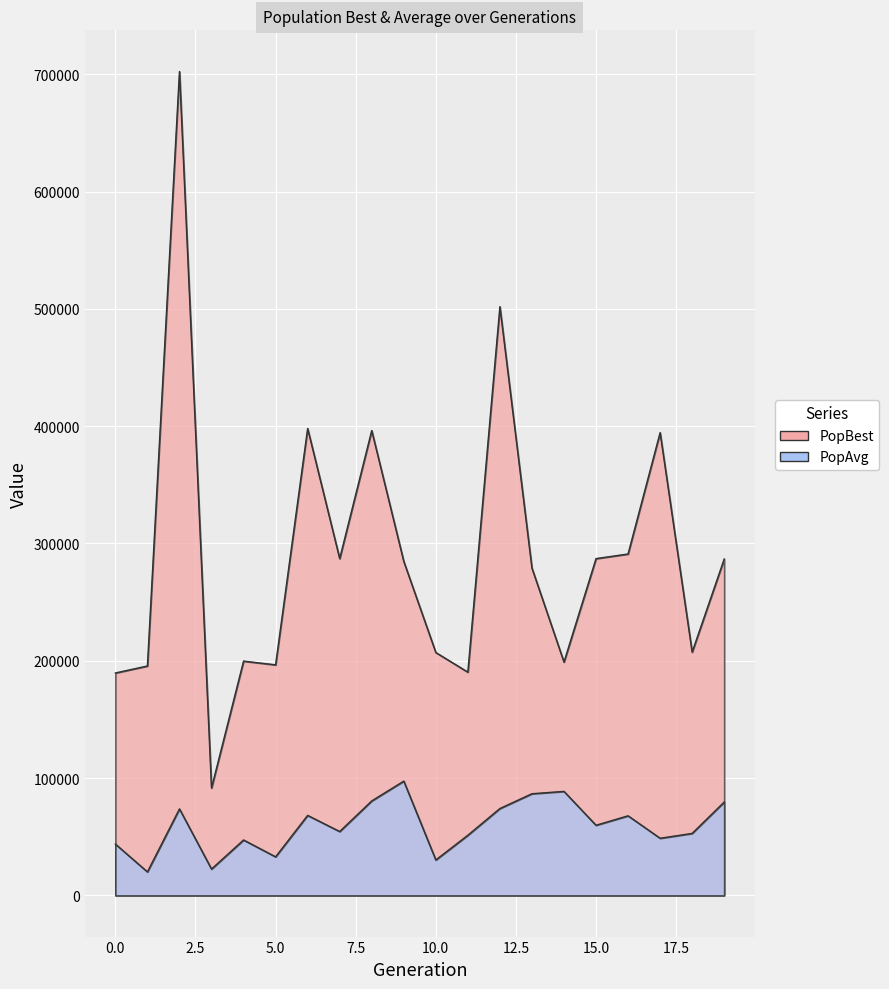

List the series in order of their overall mean, highest first.

PopBest, PopAvg